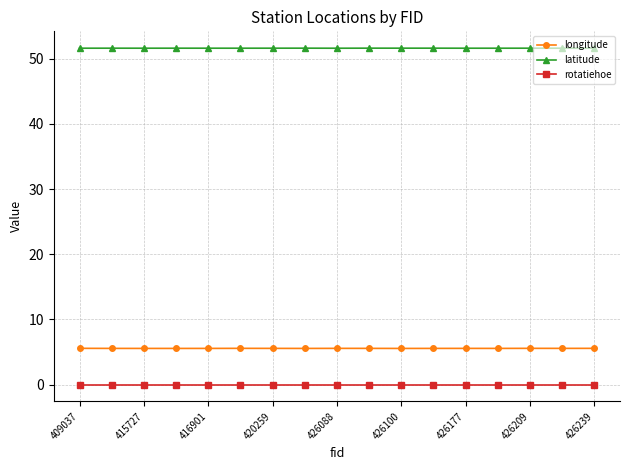

Rank the series by their maximum value, from lowest to highest.

rotatiehoe, longitude, latitude